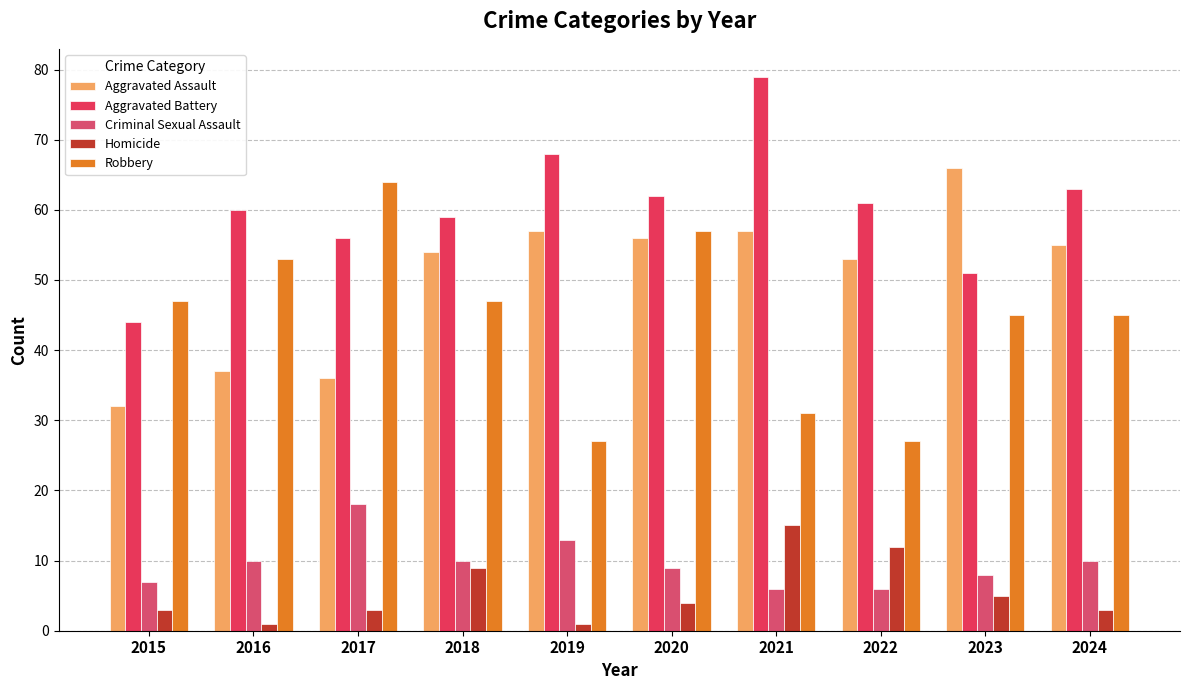

Which series changed the most between 2016 and 2024?

Aggravated Assault